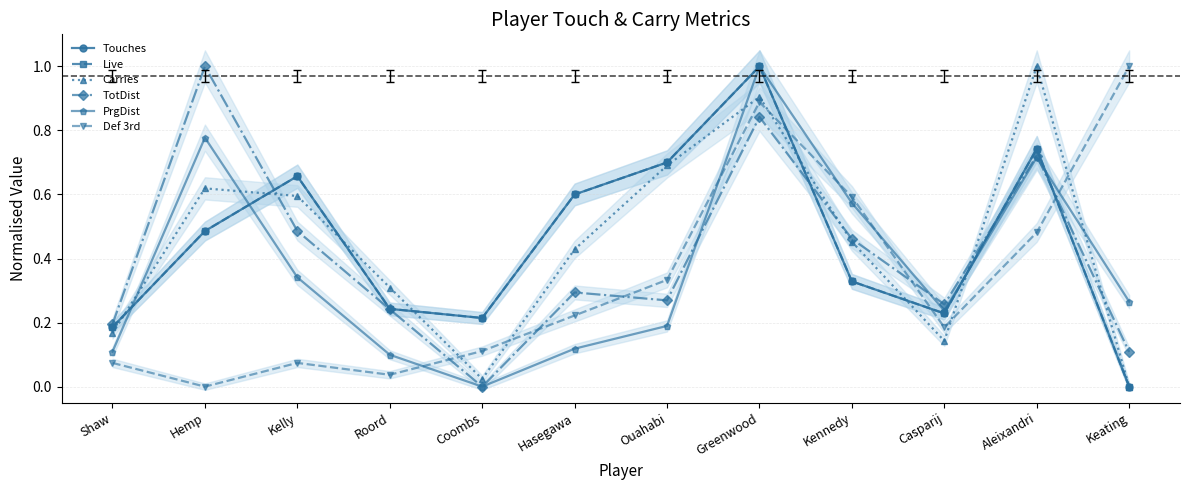

Which series has the widest spread of values?

Touches